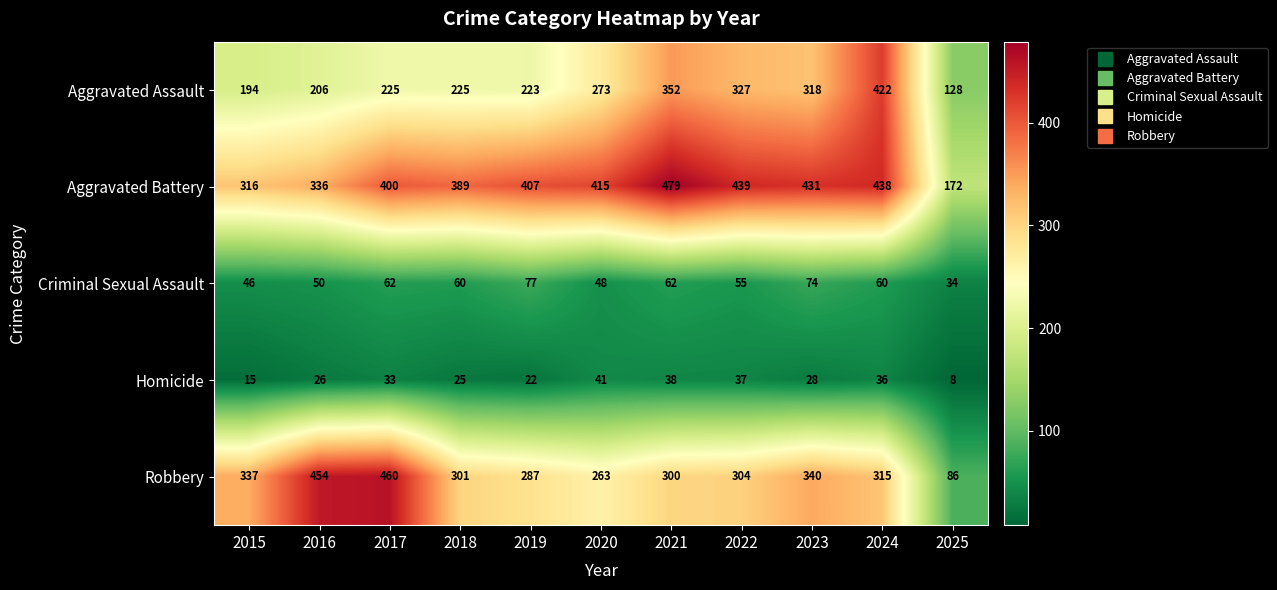

Which series has the widest spread of values?

Robbery